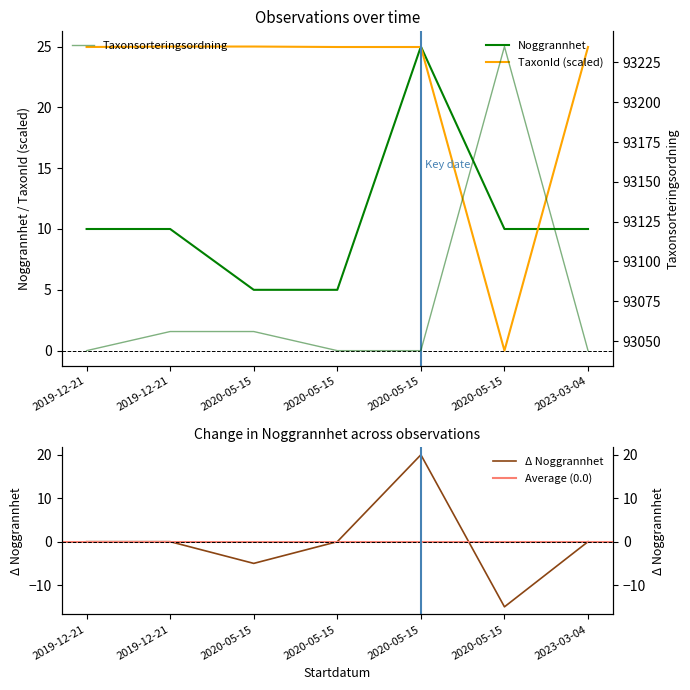

How many lines are shown in the chart?

3